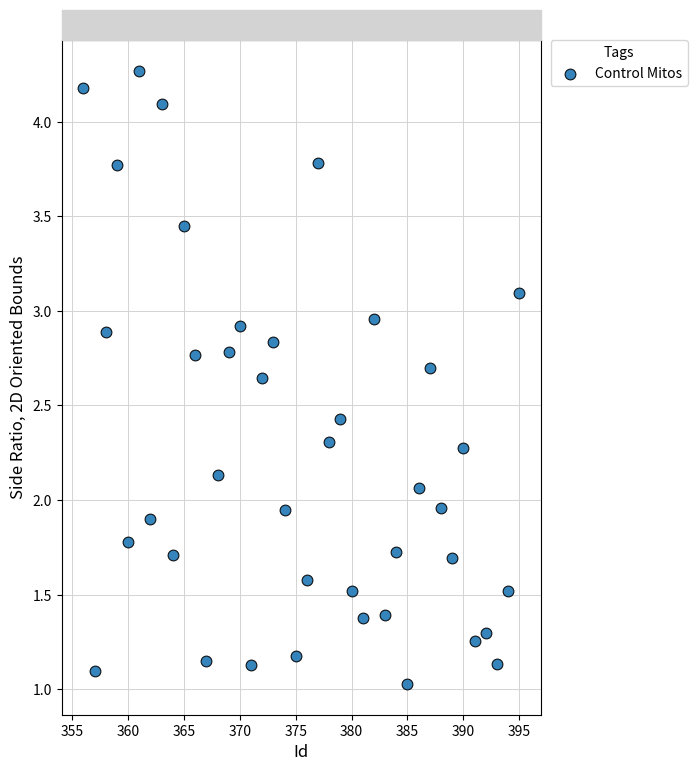

What is the range of X values (max minus min)?

39.0